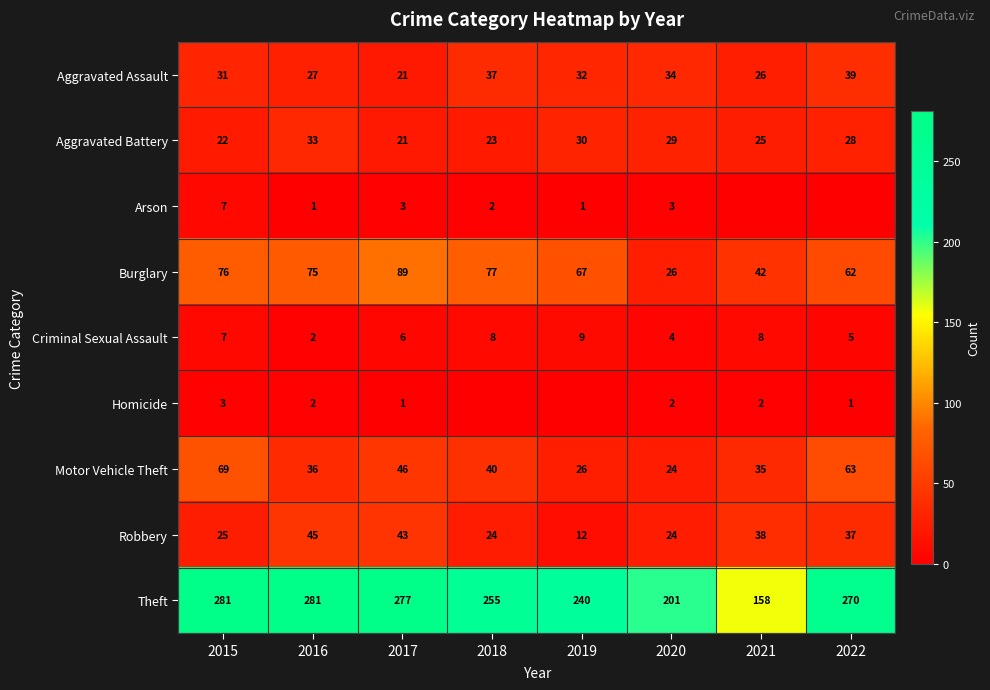

What value does the Aggravated Assault series have at 2021?

26